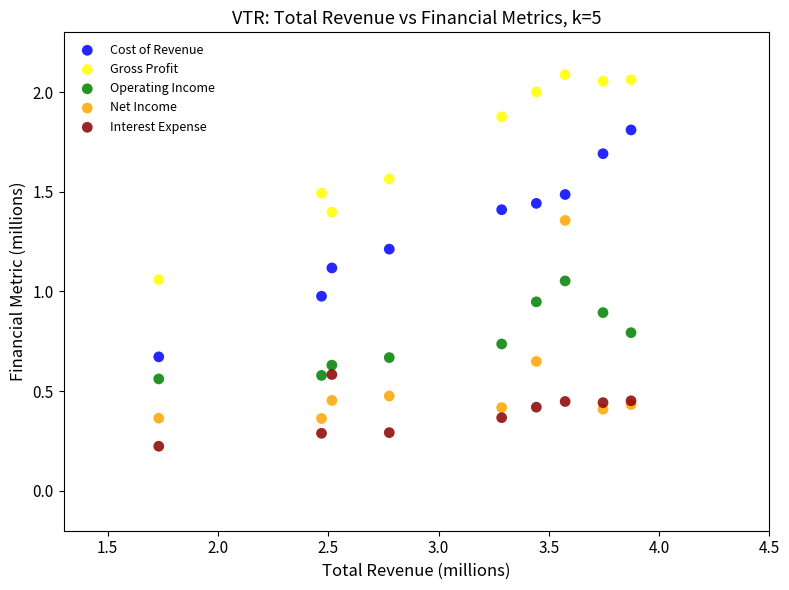

Which series contains the lowest Y value?

Interest Expense